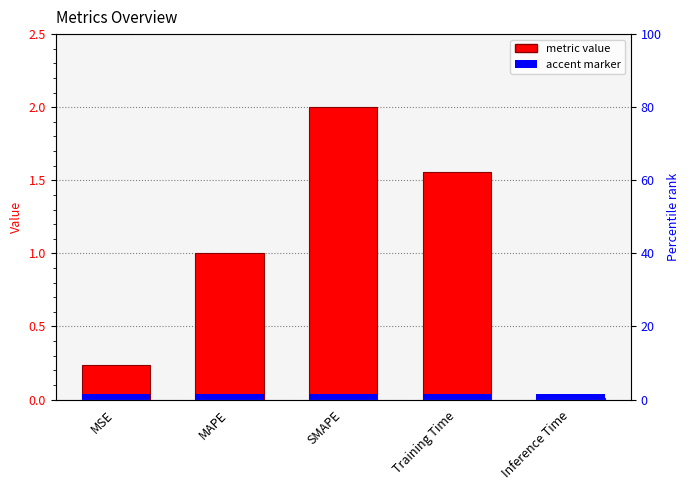

Are the bars grouped side by side (vs. stacked)?

No